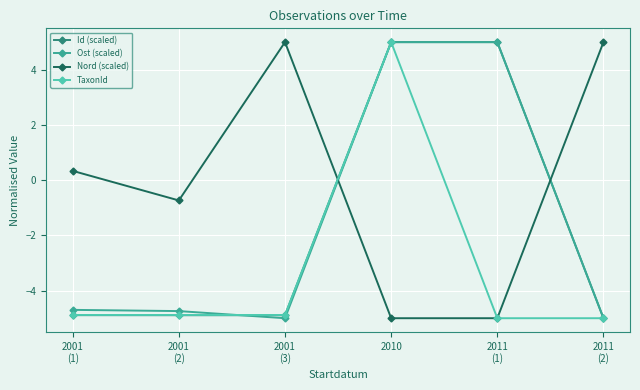

What is the spread (max minus min) of values at 2010?

10.0